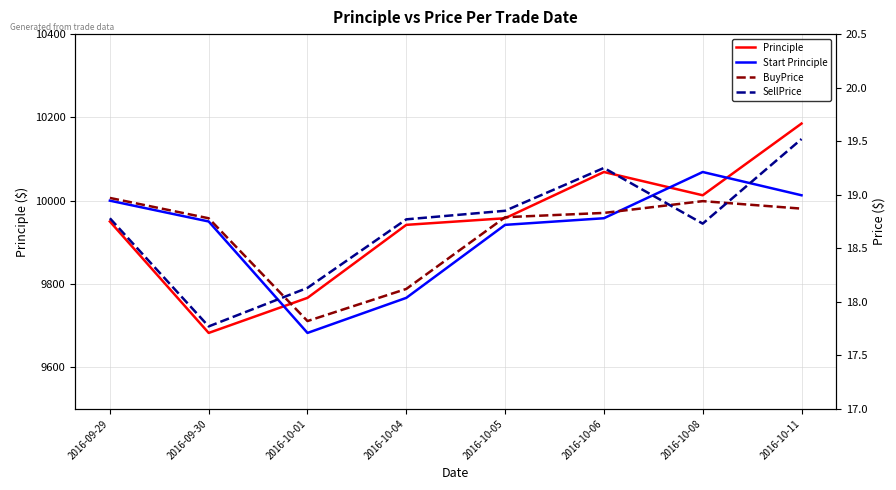

At which category does BuyPrice reach its first local valley?

2016-10-01